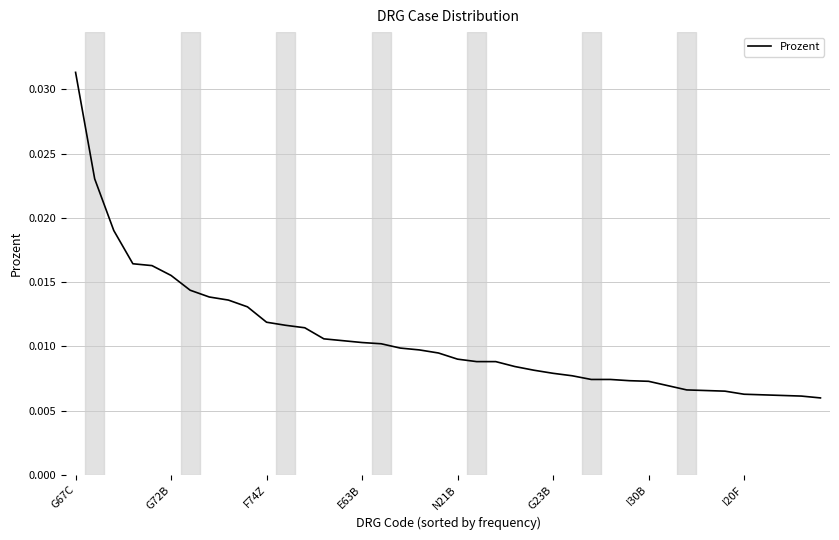

Rank the categories by value from highest to lowest.

G67C, G72B, F74Z, E63B, N21B, G23B, I30B, I20F, 8, 9, 10, 11, 12, 13, 14, 15, 16, 17, 18, 19, 20, 21, 22, 23, 24, 25, 26, 27, 28, 29, 30, 31, 32, 33, 34, 35, 36, 37, 38, 39